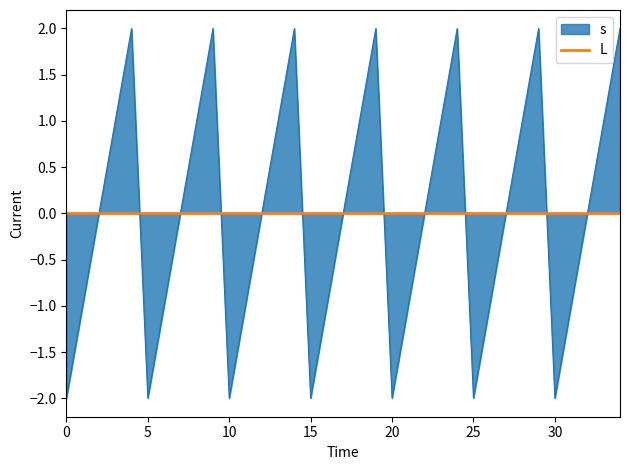

What is the minimum value shown in the chart?

-2